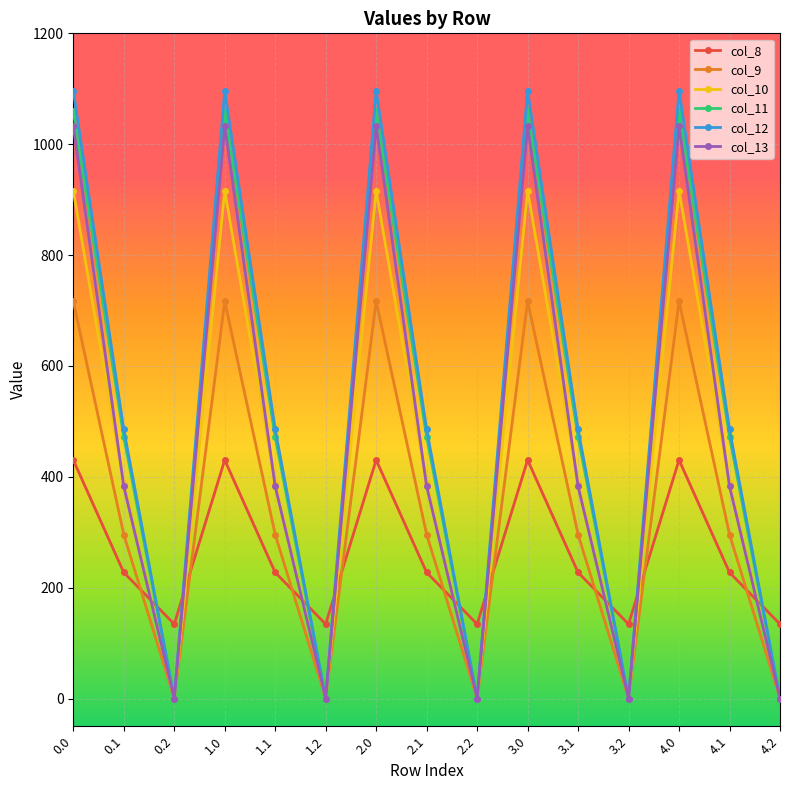

True or false: col_10 and col_8 cross at least once.

True